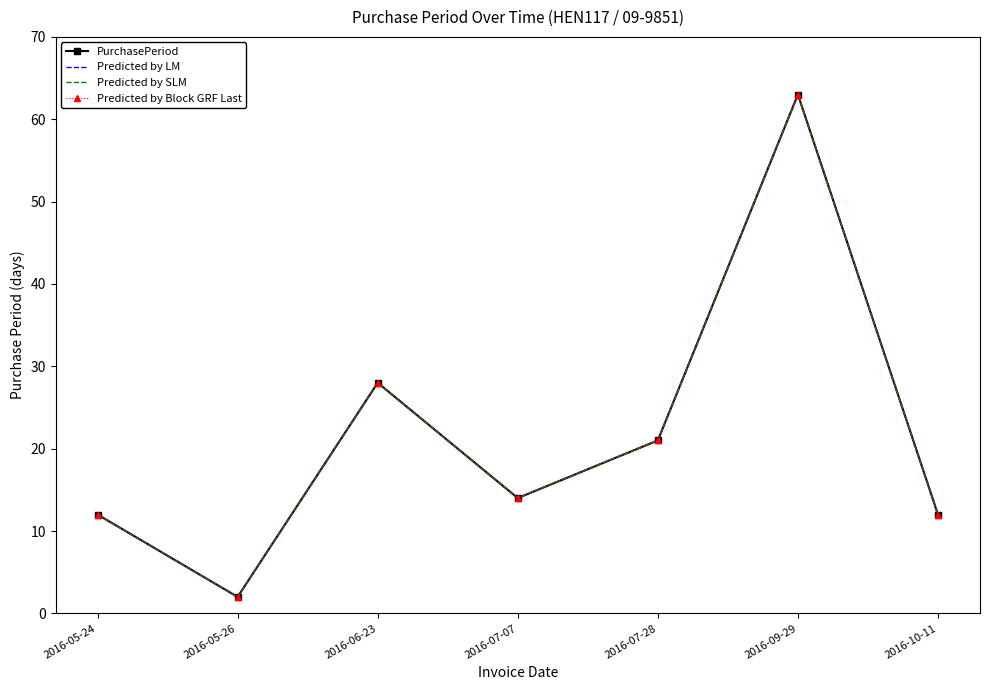

At which category does the chart reach its minimum across all series?

2016-05-26